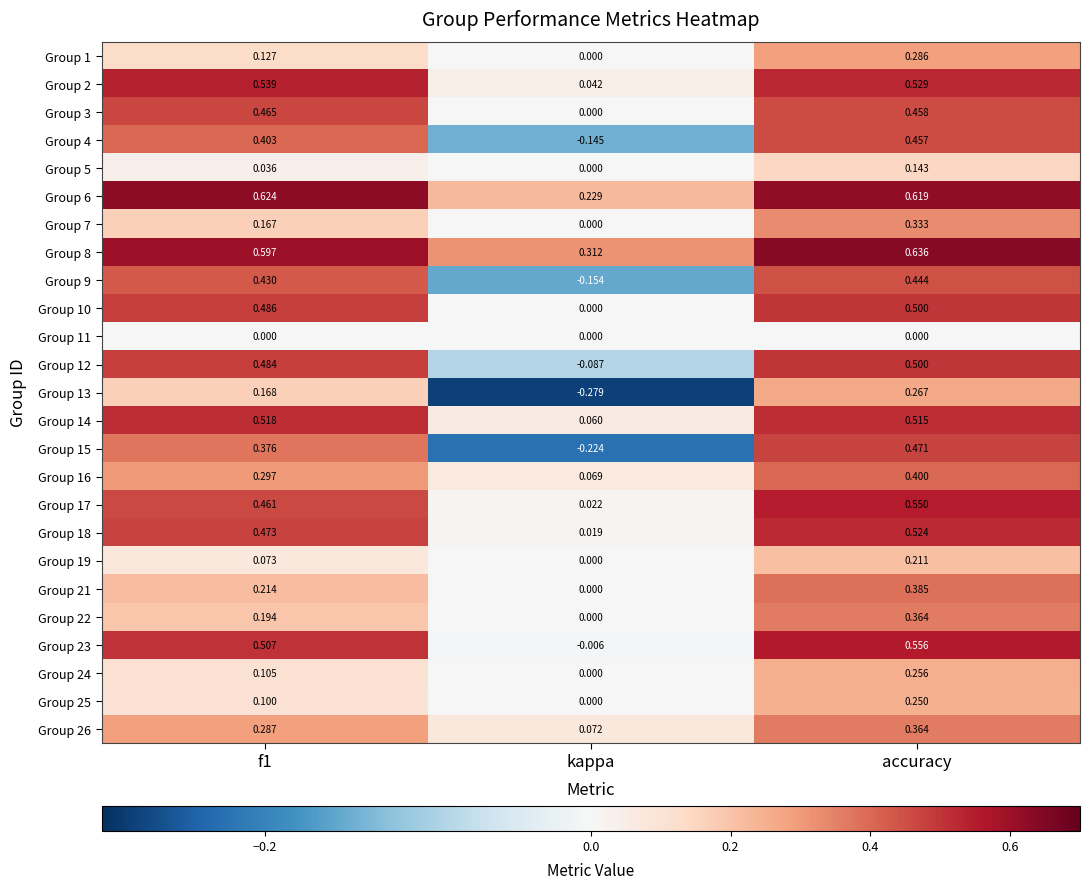

Is the value of Group 22 at f1 greater than the value of Group 13 at kappa?

Yes